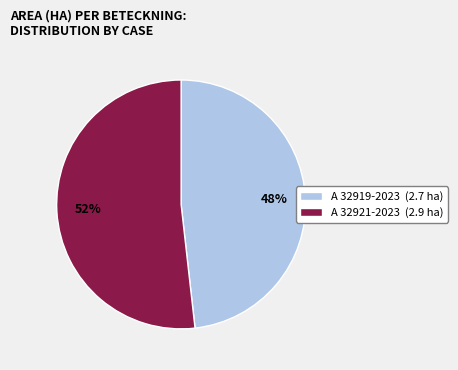

Is there a majority slice in this chart?

Yes